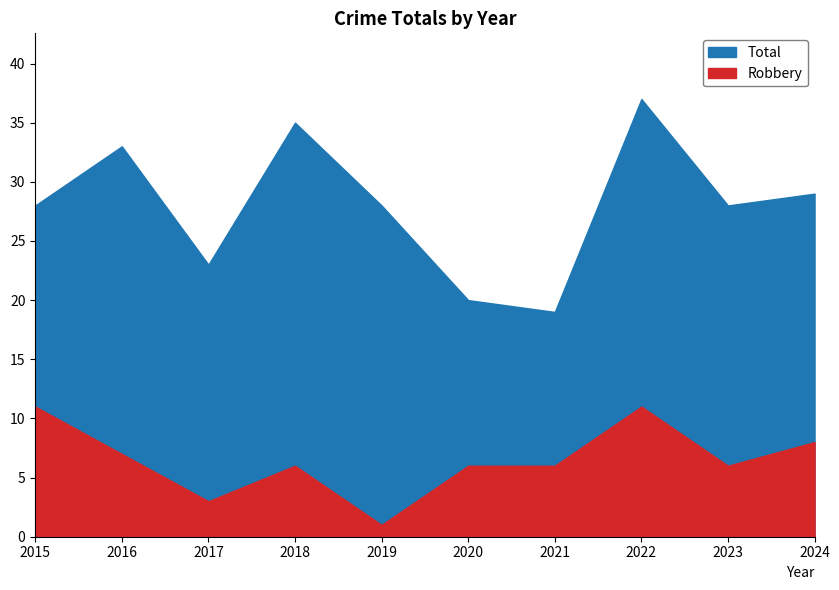

List the series in order of their peak value, lowest first.

Robbery, Total